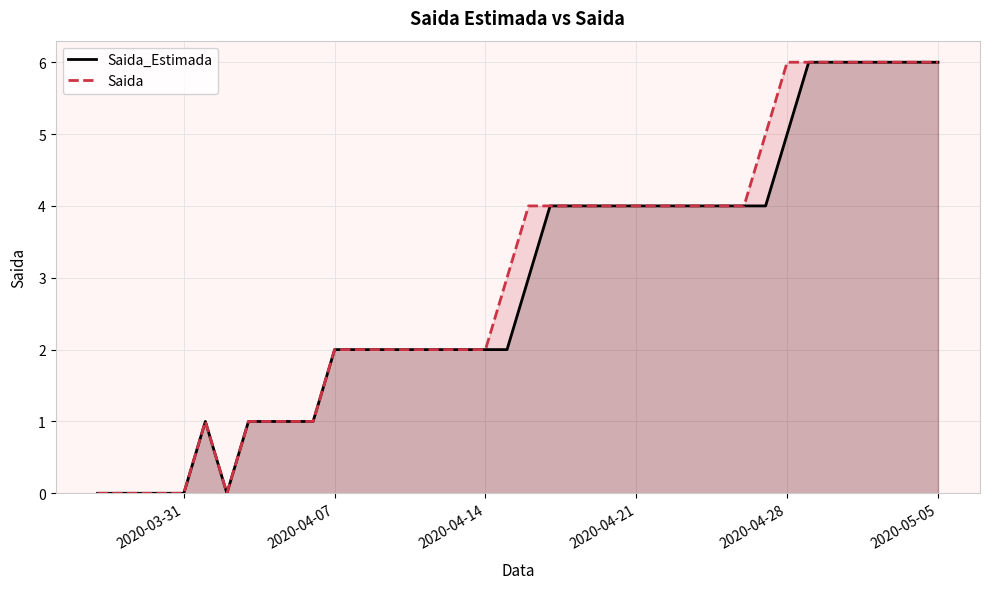

The Saida series shows -2 at 2020-03-31. True or false?

False